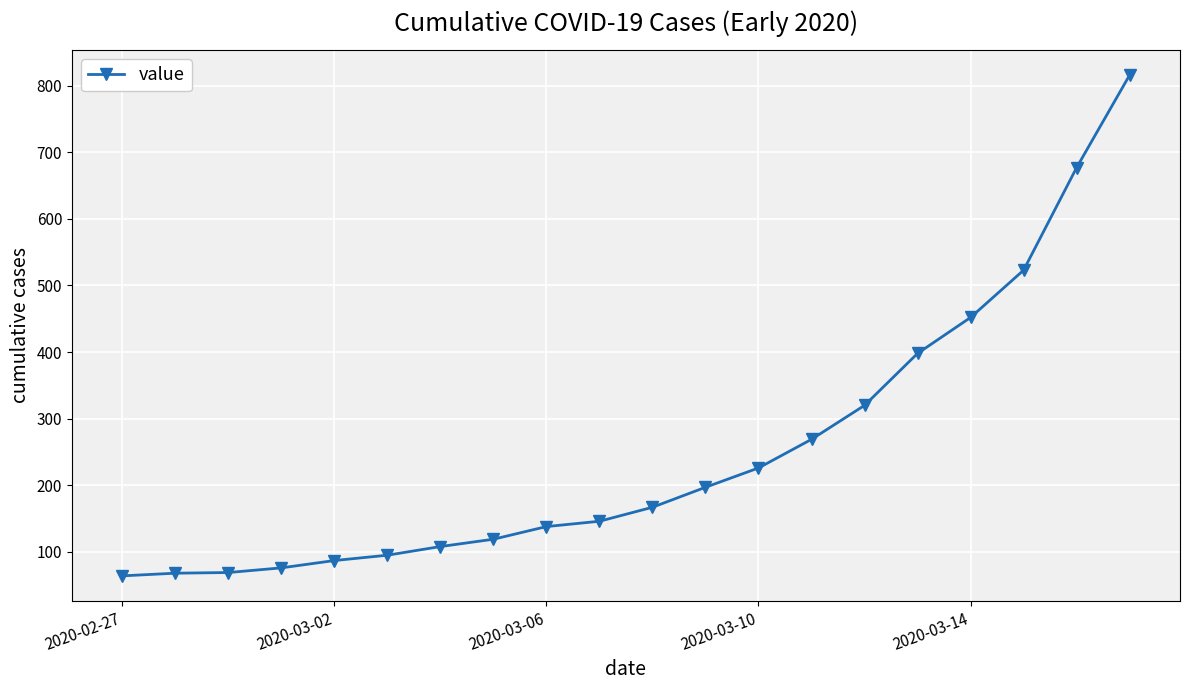

What is the value of the 16th point from the left?

398